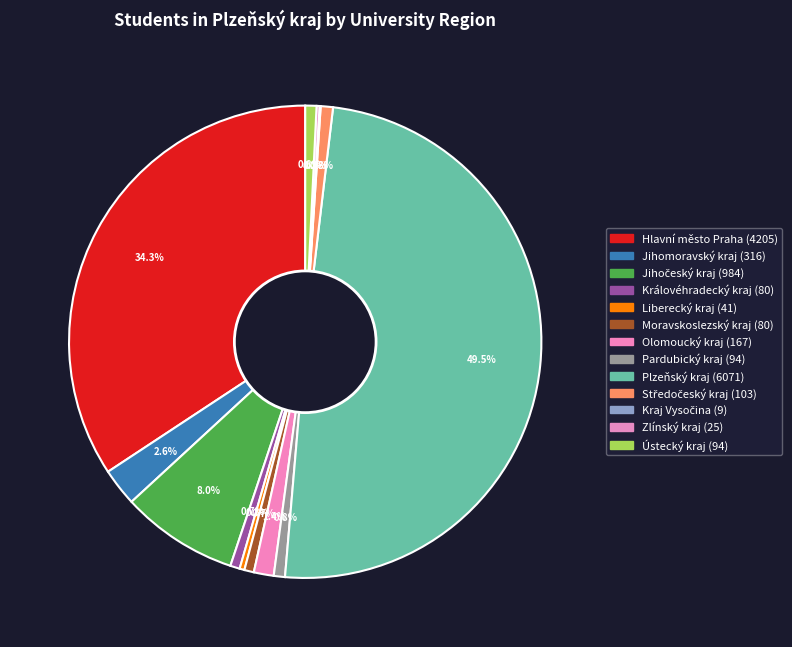

Does any single category account for the majority?

No